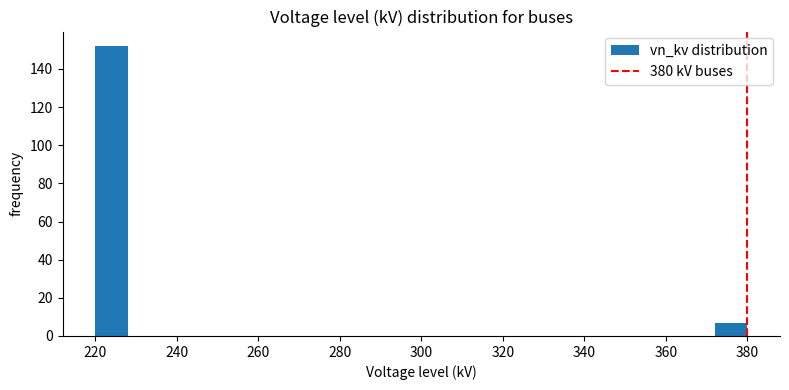

Reading left to right, list every bar in this chart as the range it spans on the x-axis followed by its height. The values are not printed on the chart, so give them approximately, as read against the axis.

220 to 228: 152
228 to 236: 0
236 to 244: 0
244 to 252: 0
252 to 260: 0
260 to 268: 0
268 to 276: 0
276 to 284: 0
284 to 292: 0
292 to 300: 0
300 to 308: 0
308 to 316: 0
316 to 324: 0
324 to 332: 0
332 to 340: 0
340 to 348: 0
348 to 356: 0
356 to 364: 0
364 to 372: 0
372 to 380: 8